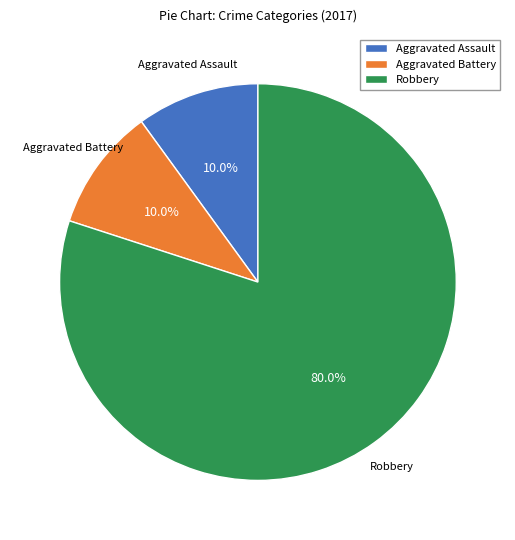

Which has a higher value, Aggravated Battery or Robbery?

Robbery